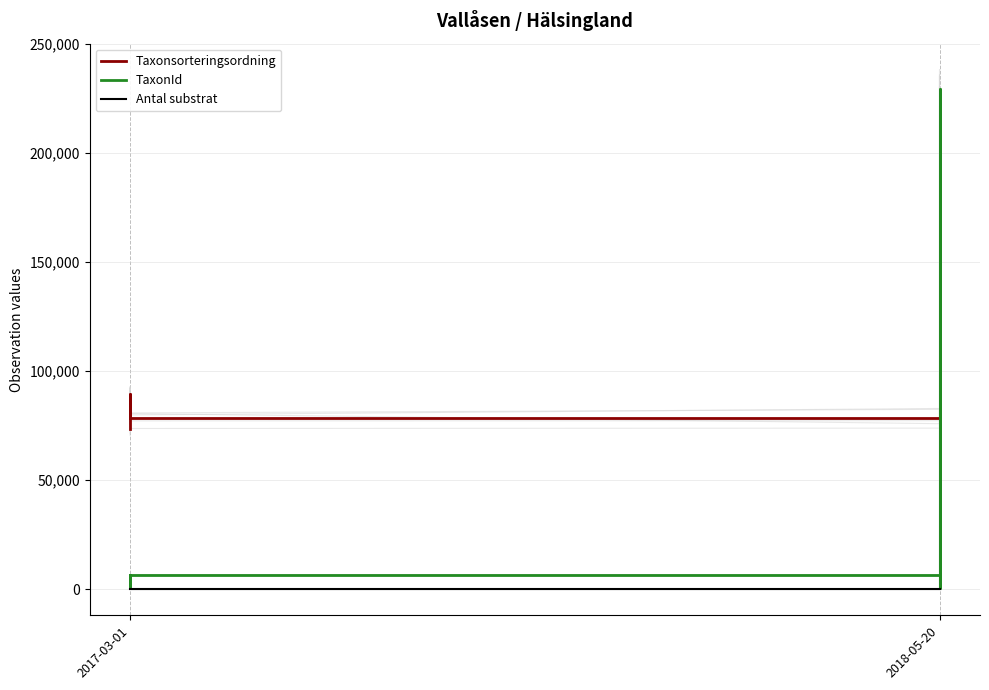

True or false: TaxonId and Antal substrat intersect in this chart.

False